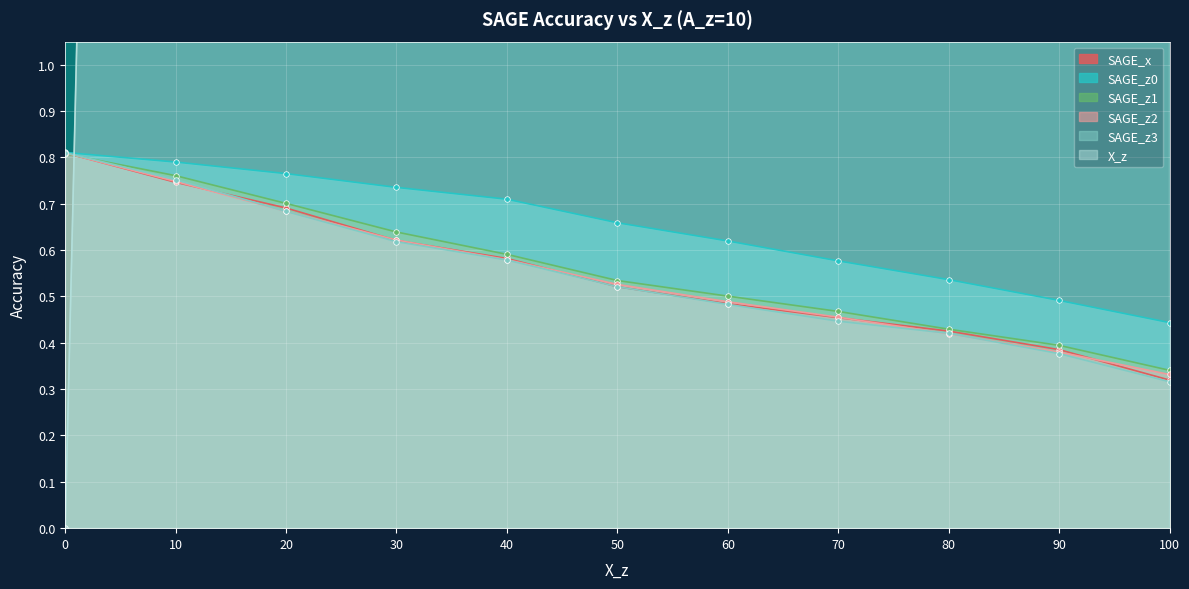

Which series ends up on top after the final intersection of SAGE_x and X_z?

X_z